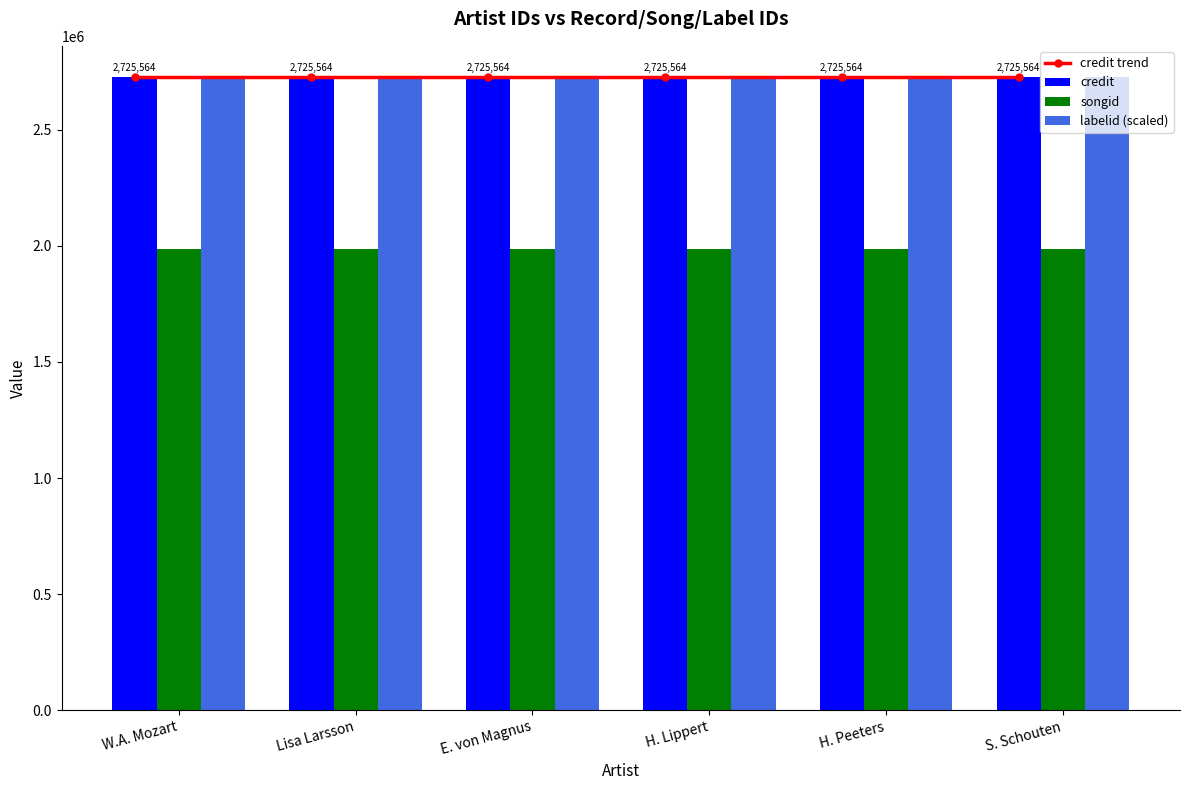

Which series has the largest range (max minus min)?

credit trend